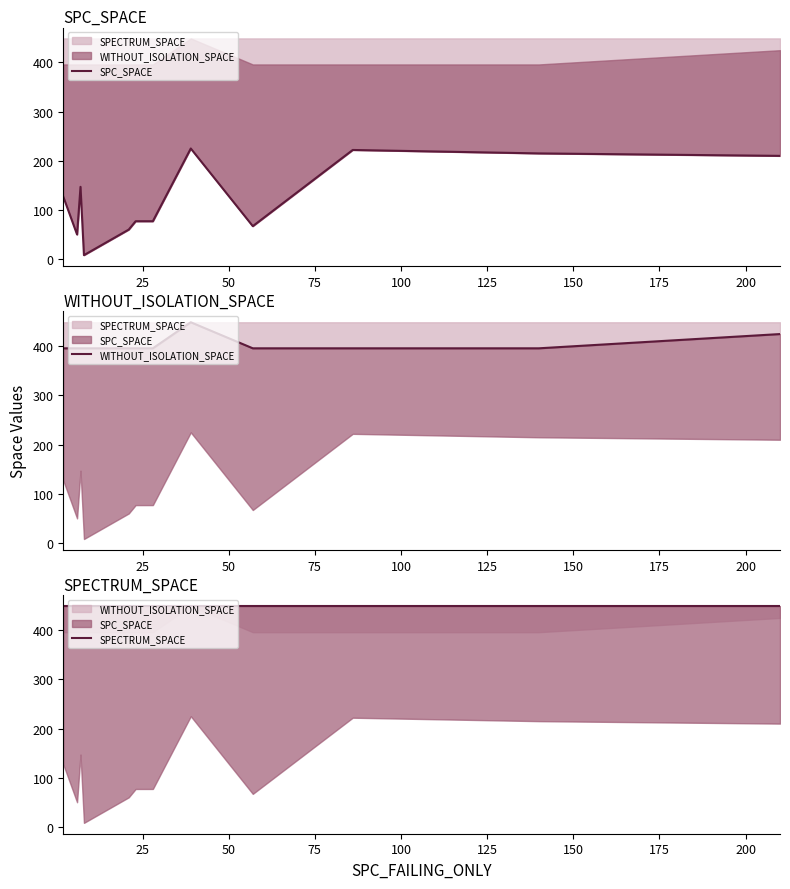

Is the value of SPC_SPACE at 75 greater than the value of SPECTRUM_SPACE at 75?

No